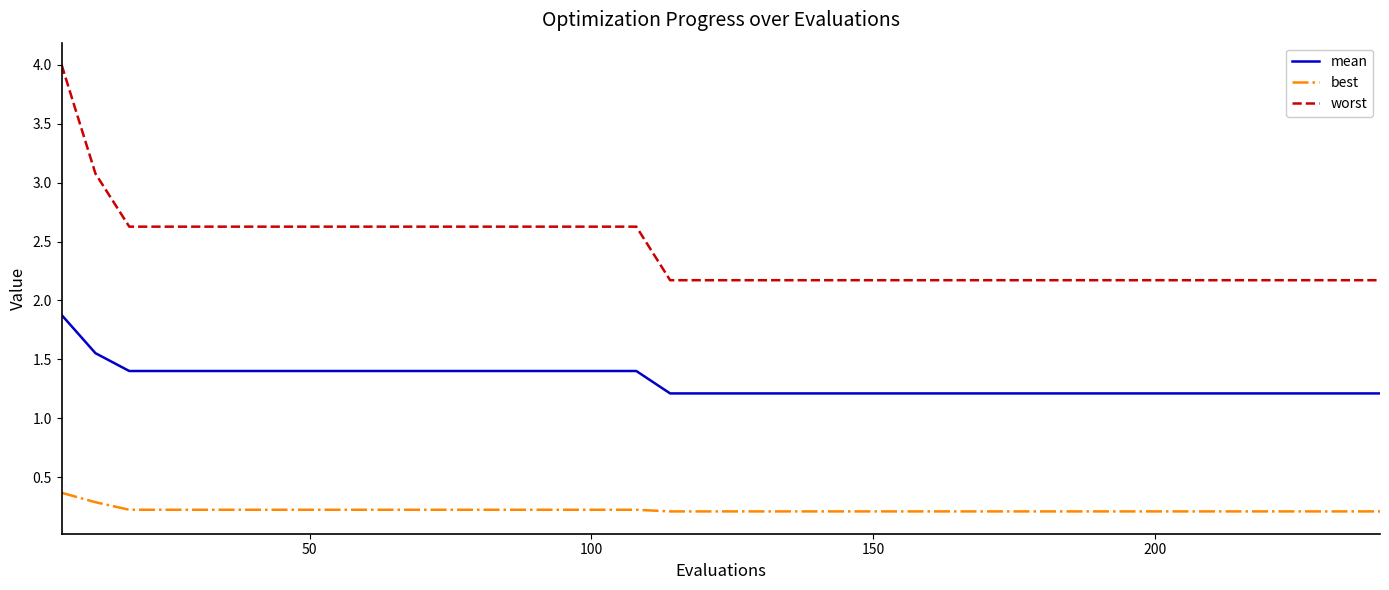

Is this an area chart (filled region under the line)?

No